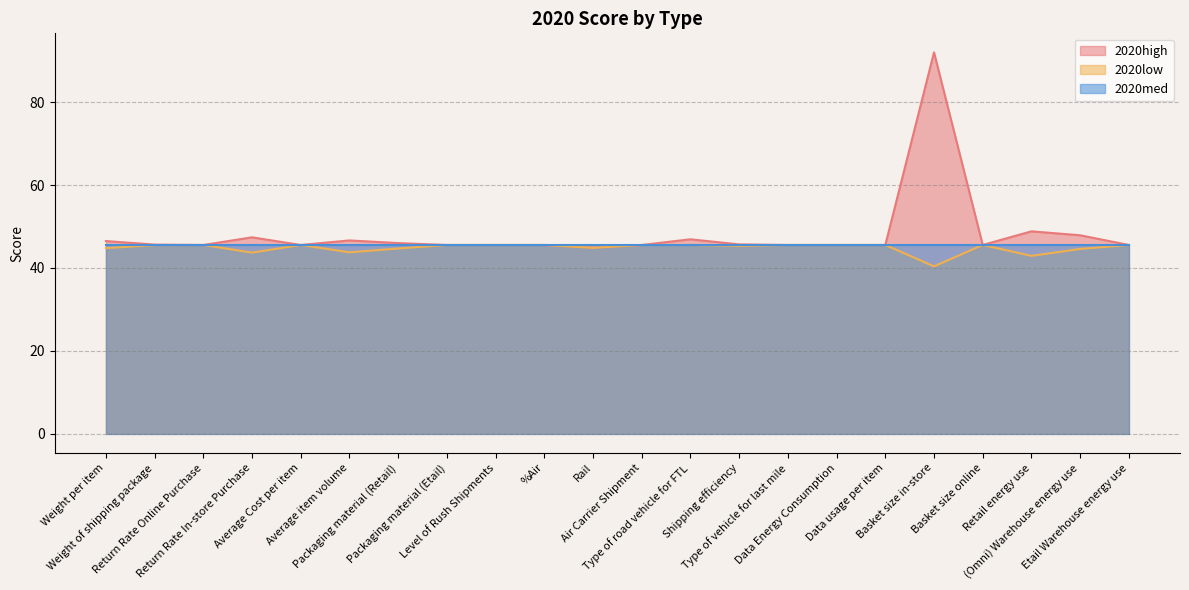

Between (Omni) Warehouse energy use and %Air, which is larger?

(Omni) Warehouse energy use